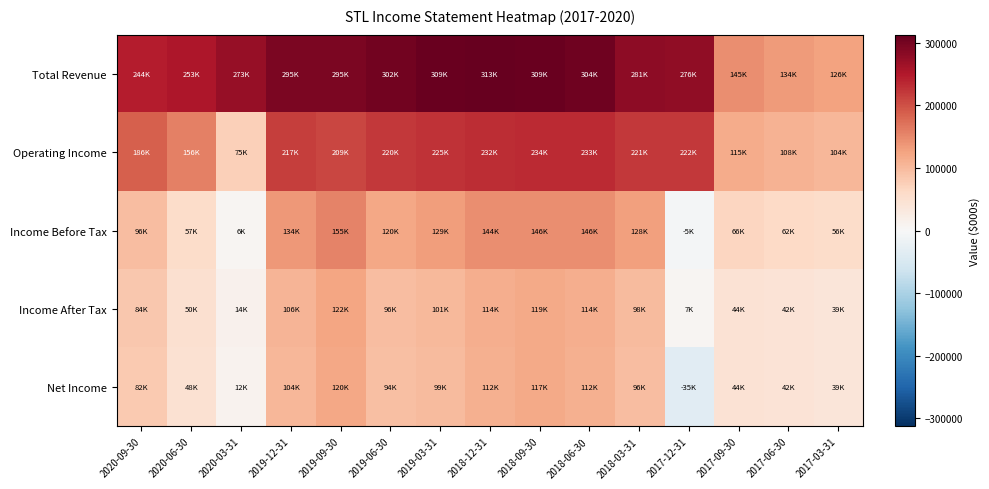

Which series has the largest range (max minus min)?

Total Revenue